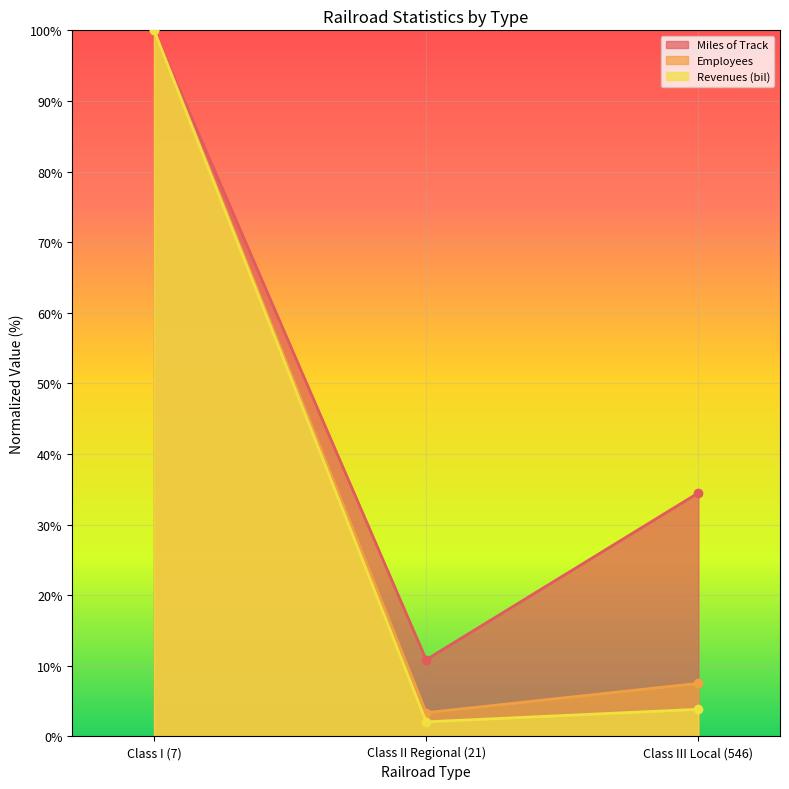

Reading left to right, list all the values displayed in this chart.

Miles of Track: Class I (7)=100.0	Class II Regional (21)=10.9	Class III Local (546)=34.5
Employees: Class I (7)=100.0	Class II Regional (21)=3.4	Class III Local (546)=7.5
Revenues (bil): Class I (7)=100.0	Class II Regional (21)=2.1	Class III Local (546)=3.8